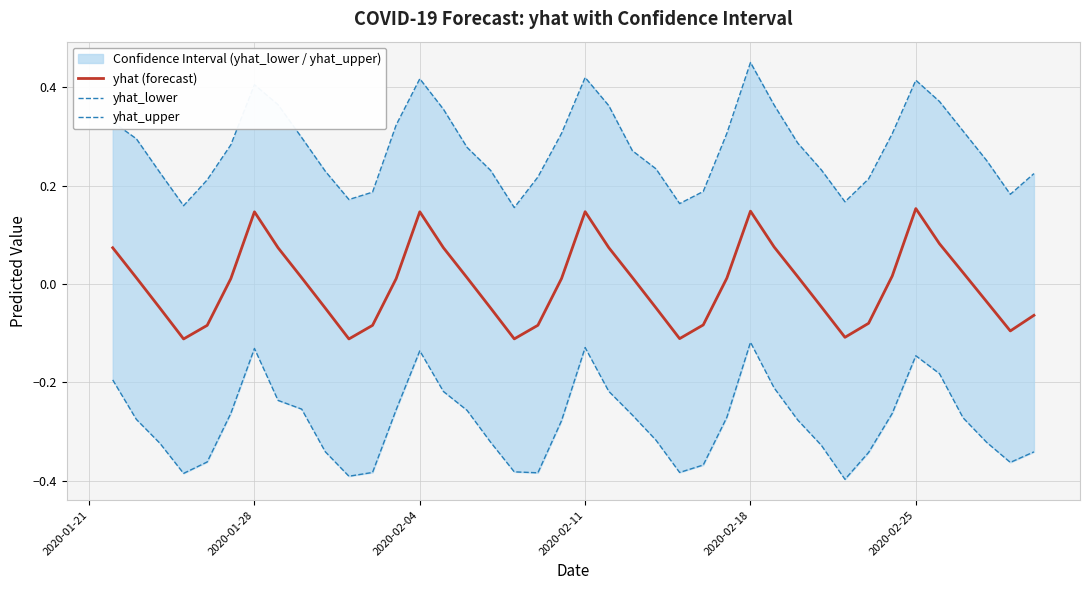

Is the value of yhat_lower at 28 greater than the value of yhat_upper at 35?

No